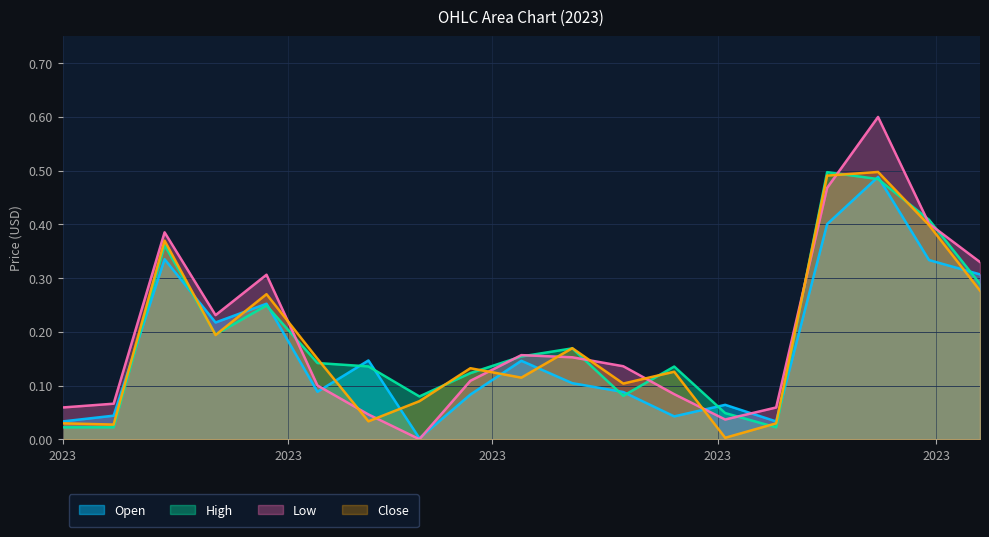

Where is the first local minimum for Open?

2023-01-22